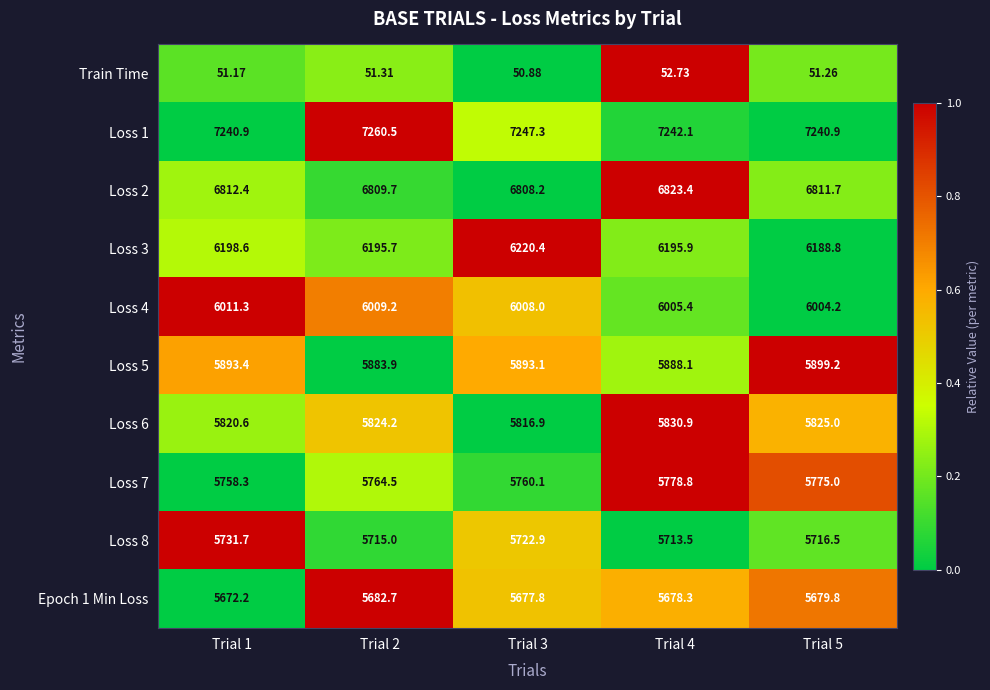

Which series has the widest spread of values?

Loss 3